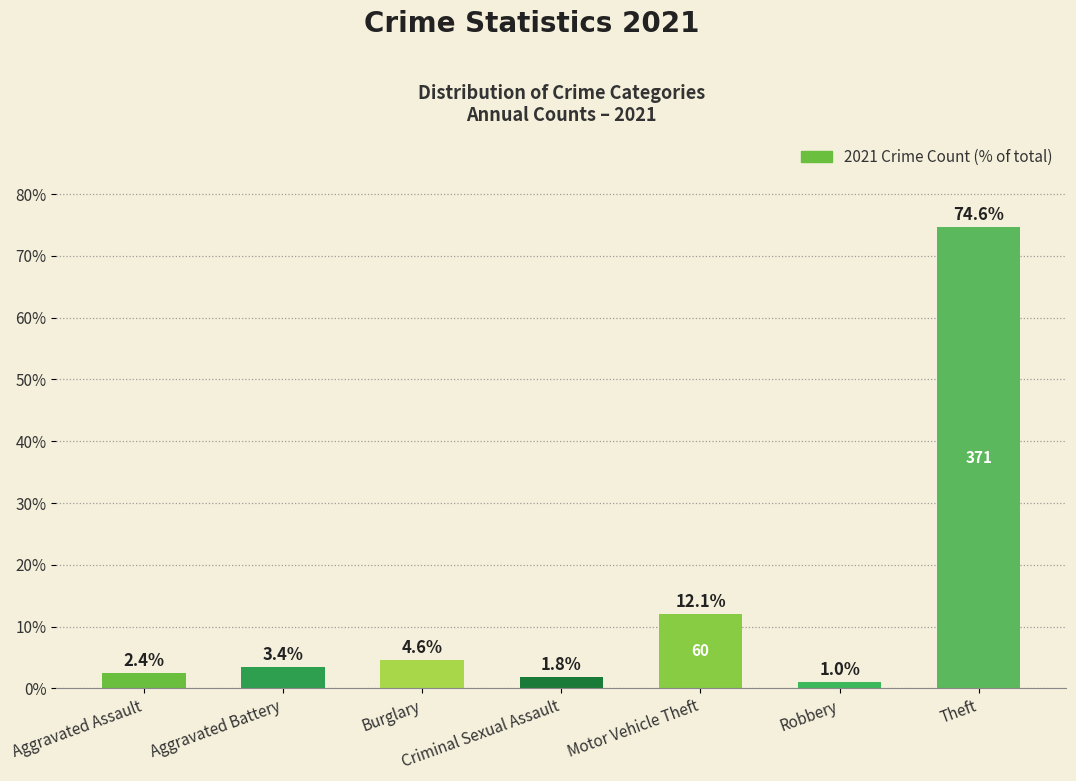

How many distinct data groups are displayed?

1